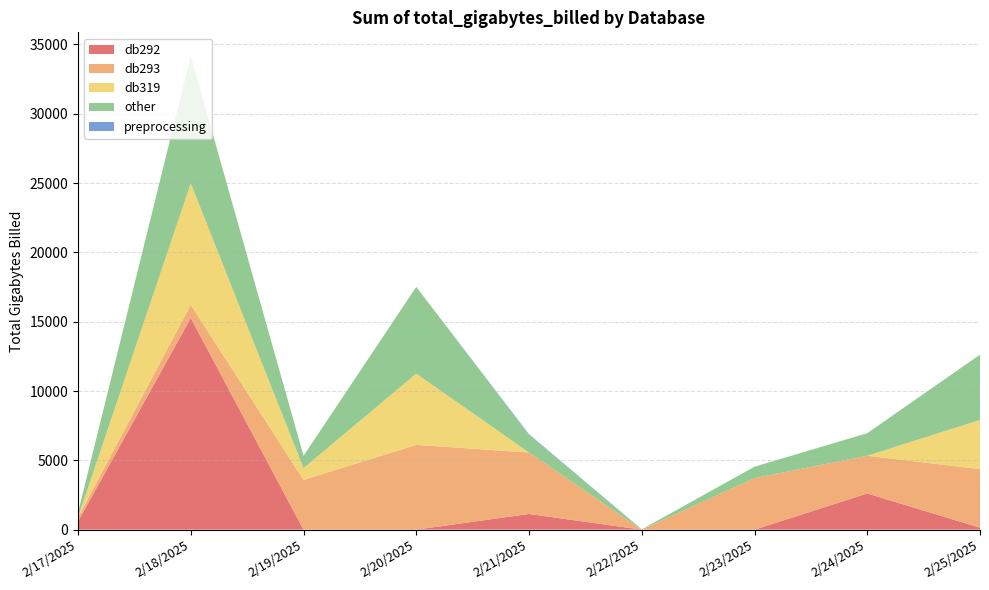

Reading left to right, what are all the values shown in this chart?

db292: 596	15271	0	0	1131	0	0	2609	145
db293: 282	947	3590	6113	4434	0	3717	2722	4222
db319: 2	8766	846	5142	0	0	0	0	3548
other: 357	9178	891	6255	1264	24	822	1624	4706
preprocessing: 0	2	1	0	56	0	0	1	1